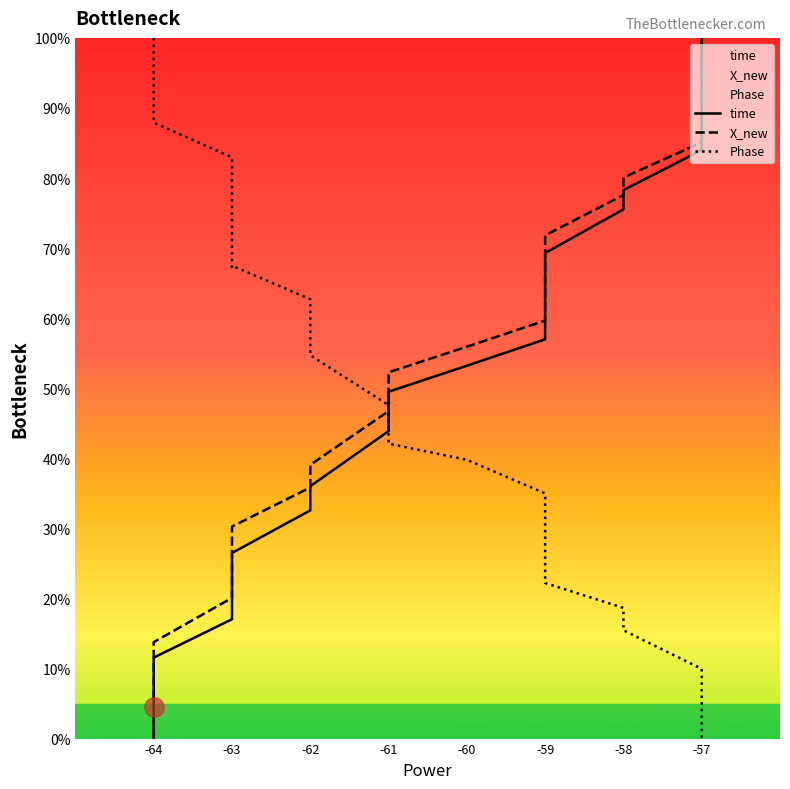

How many positive values does the time series have?

19